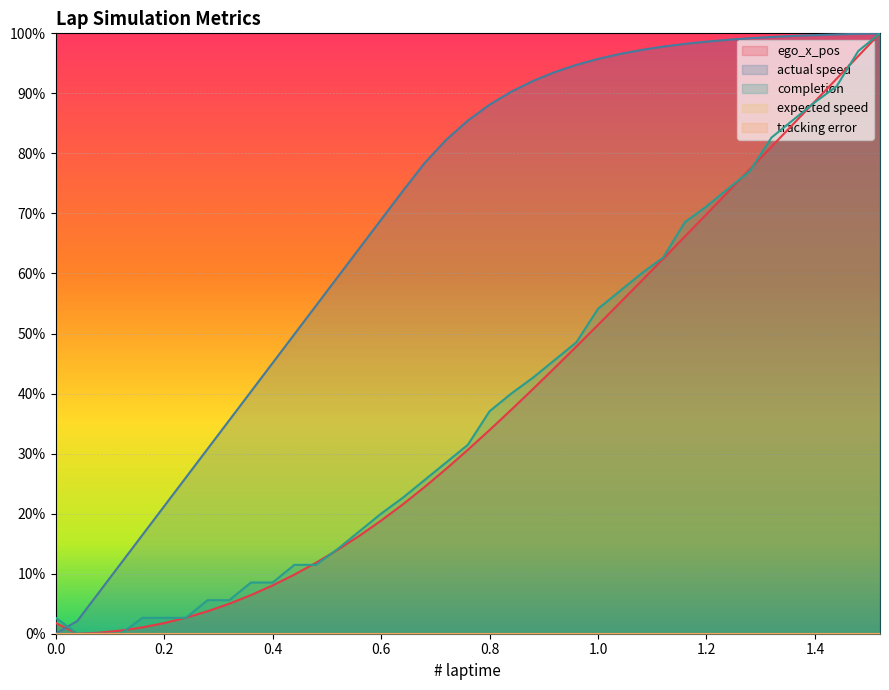

What is the label of the 7th point from the left?

0.2